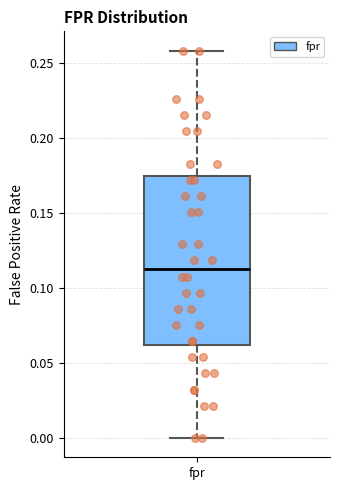

Transcribe this box plot: give where the median line is, the range the box spans, and where the two whiskers end, as read against the y-axis. The values are not printed on the chart, so give them approximately, as read against the axis.

median 0.115, box 0.060 to 0.175, whiskers 0.000 to 0.260